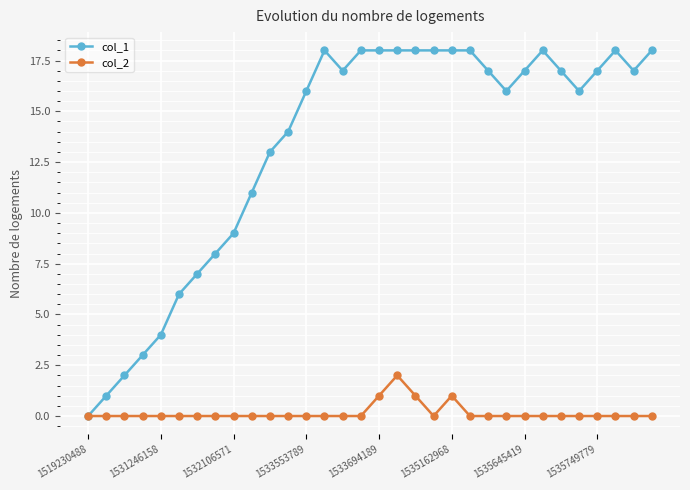

Which series has the largest range (max minus min)?

col_1